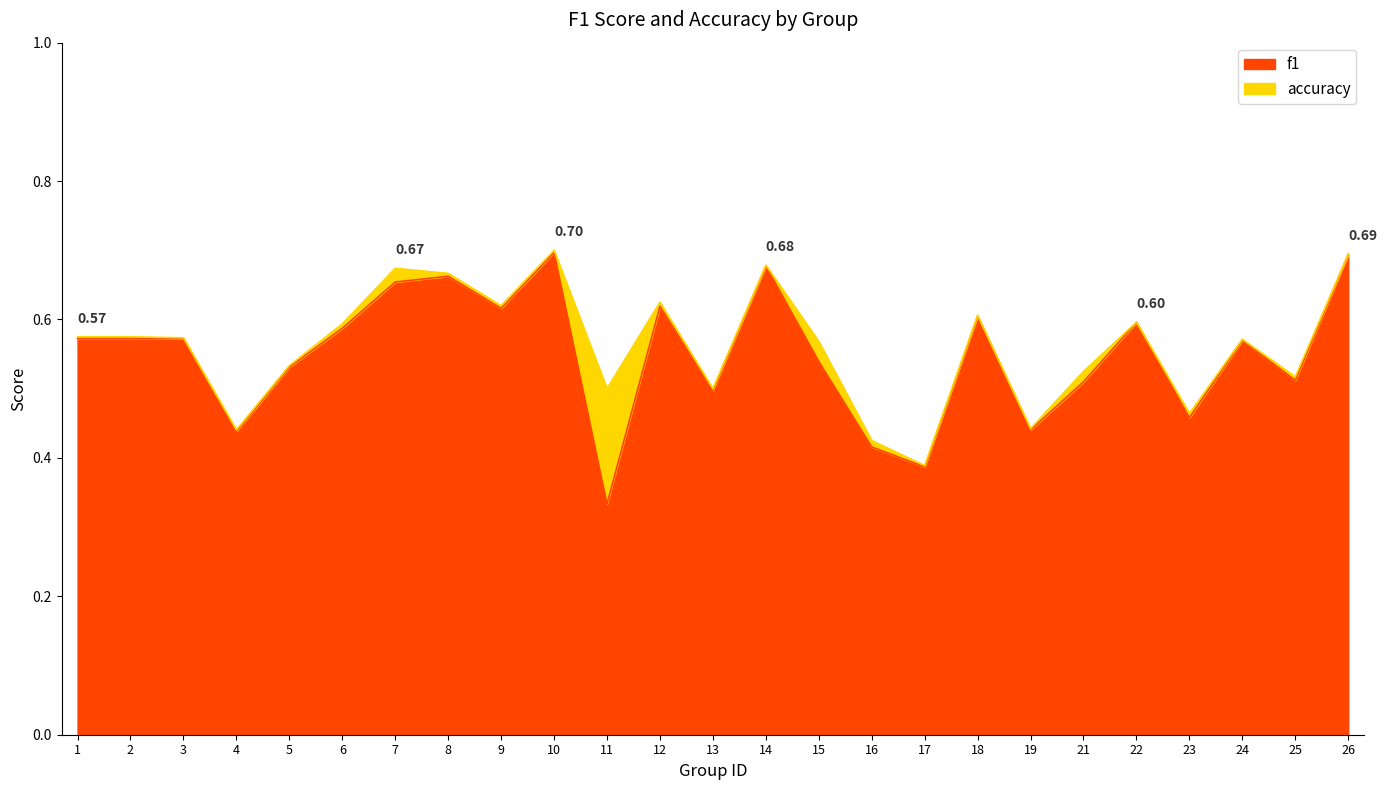

What are all the series names shown in the legend?

f1, accuracy